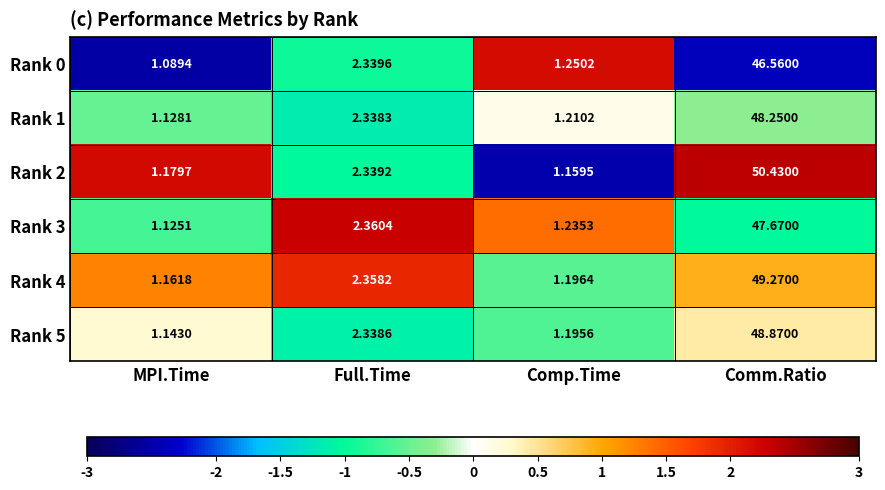

Which category has the lowest value in the Rank 5 series?

MPI.Time